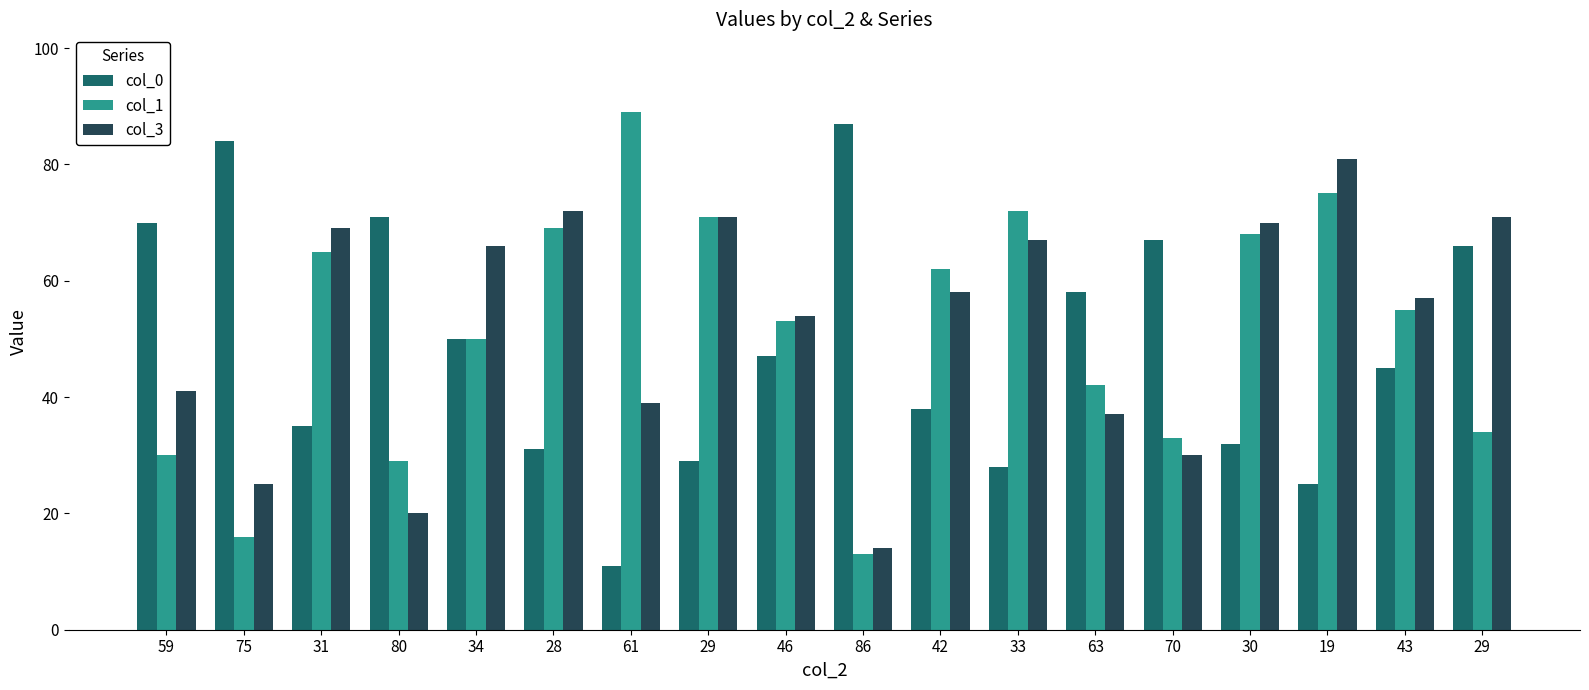

How many data points does each series have?

18